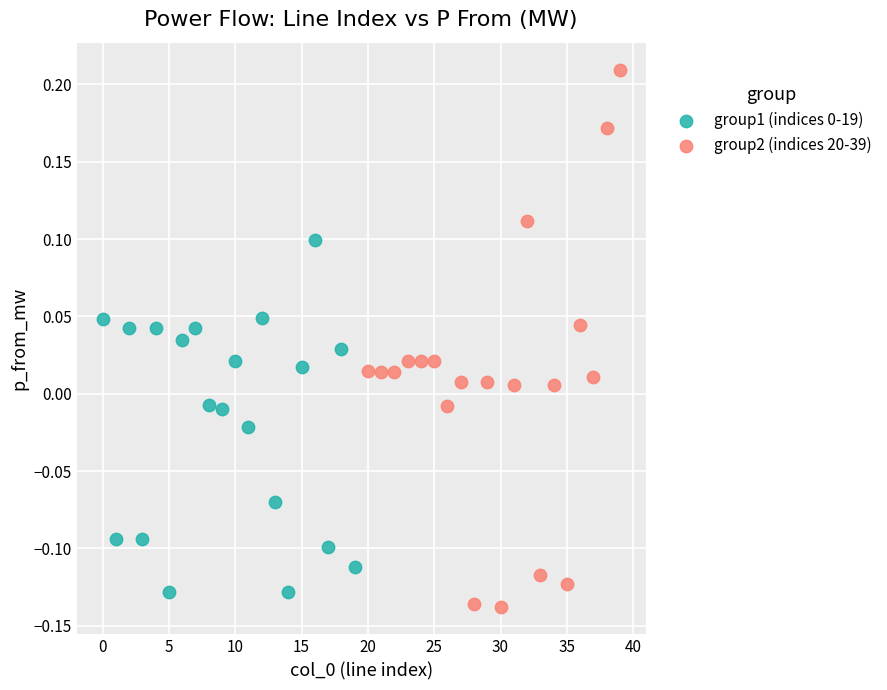

Which series reaches the maximum Y coordinate?

group2 (indices 20-39)